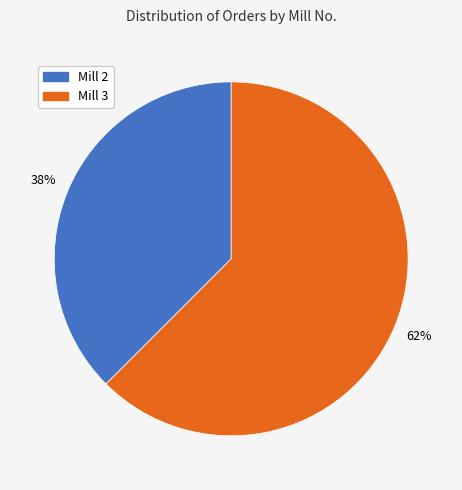

Is there any slice that represents more than half of the pie?

Yes